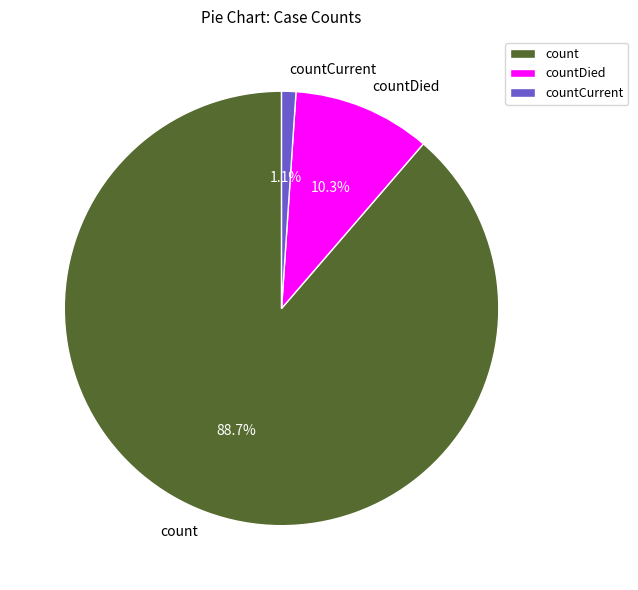

Does countCurrent account for over 50% of the chart?

No